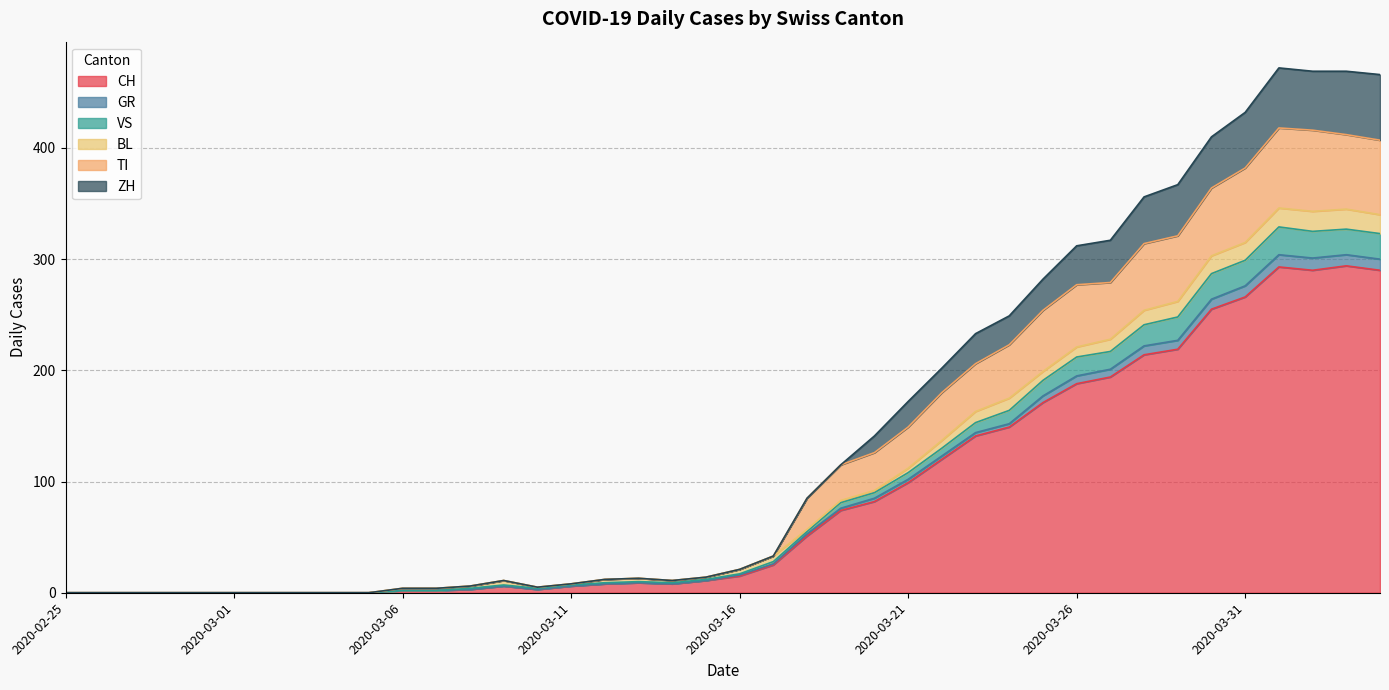

True or false: VS and TI cross at least once.

False